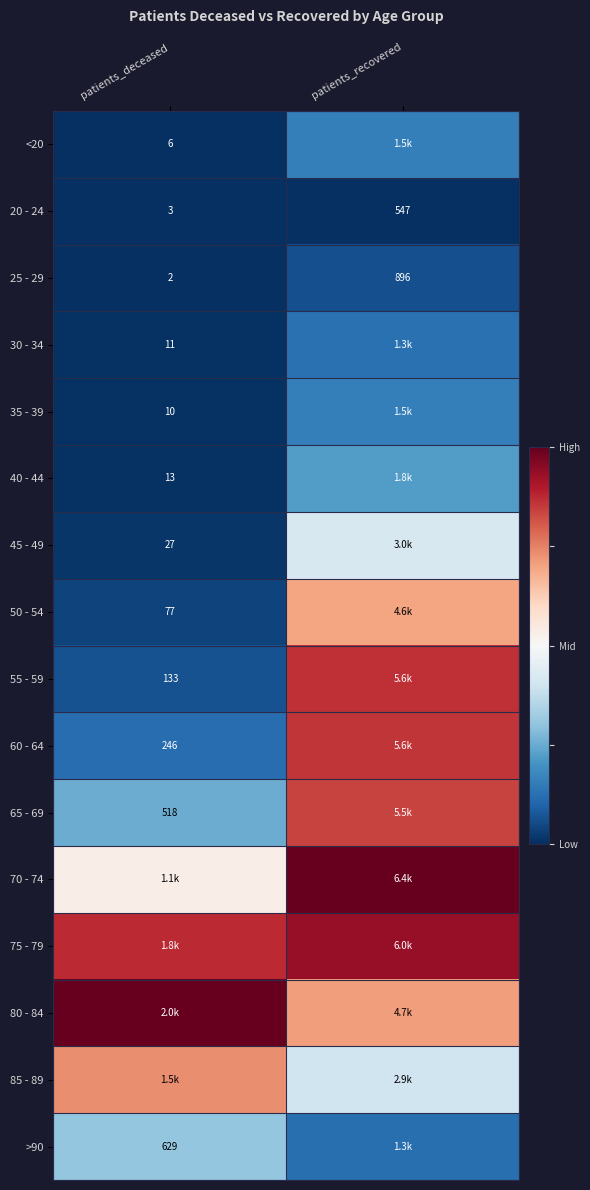

Is the value of 25 - 29 at patients_deceased greater than the value of 20 - 24 at patients_deceased?

No